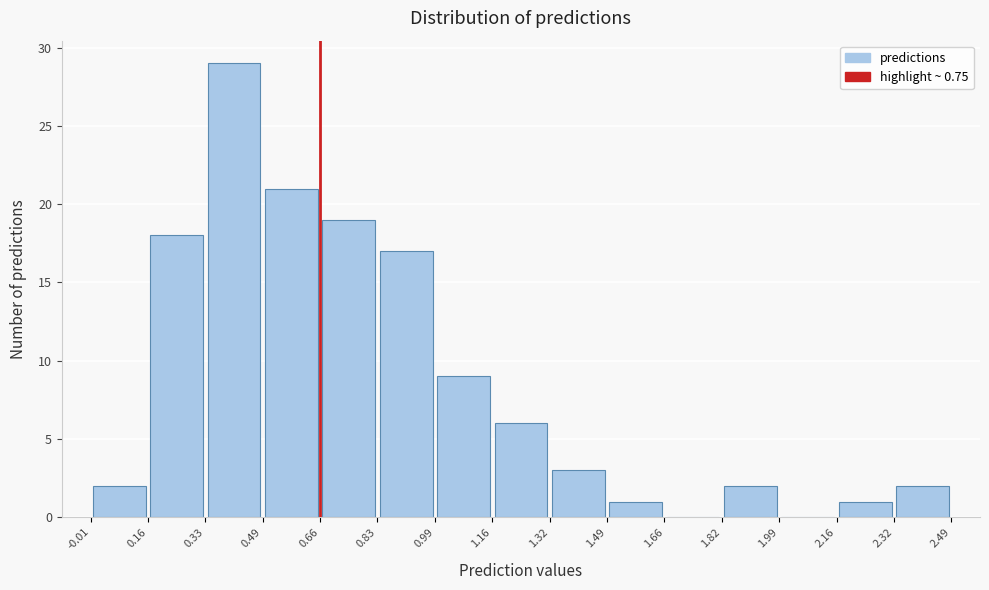

Reading left to right, transcribe this chart: for each bar, give the range it covers on the x-axis and its height. The values are not printed on the chart, so give them approximately, as read against the axis.

-0.01 to 0.16: 2
0.16 to 0.33: 18
0.33 to 0.49: 29
0.49 to 0.66: 21
0.66 to 0.83: 19
0.83 to 0.99: 17
0.99 to 1.16: 9
1.16 to 1.32: 6
1.32 to 1.49: 3
1.49 to 1.66: 1
1.66 to 1.82: 0
1.82 to 1.99: 2
1.99 to 2.16: 0
2.16 to 2.32: 1
2.32 to 2.49: 2